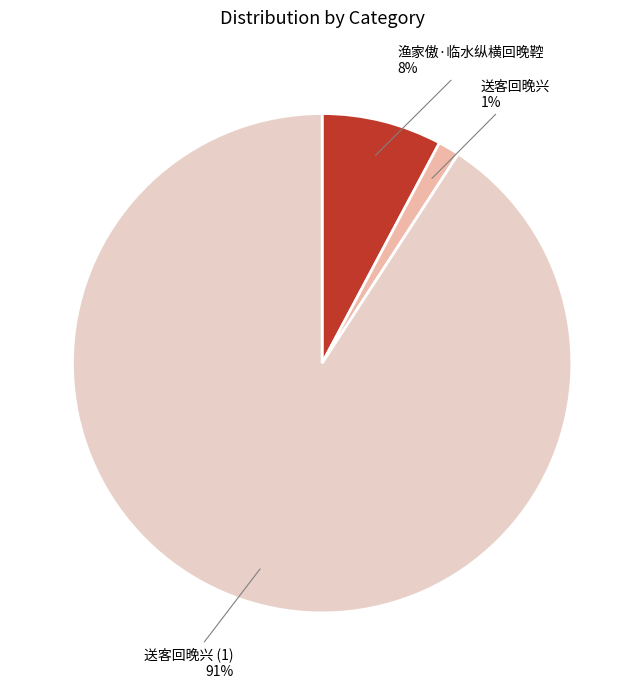

To the nearest percent, what is the combined percentage of 渔家傲·临水纵横回晚鞚 and 送客回晚兴 (1)?

99%